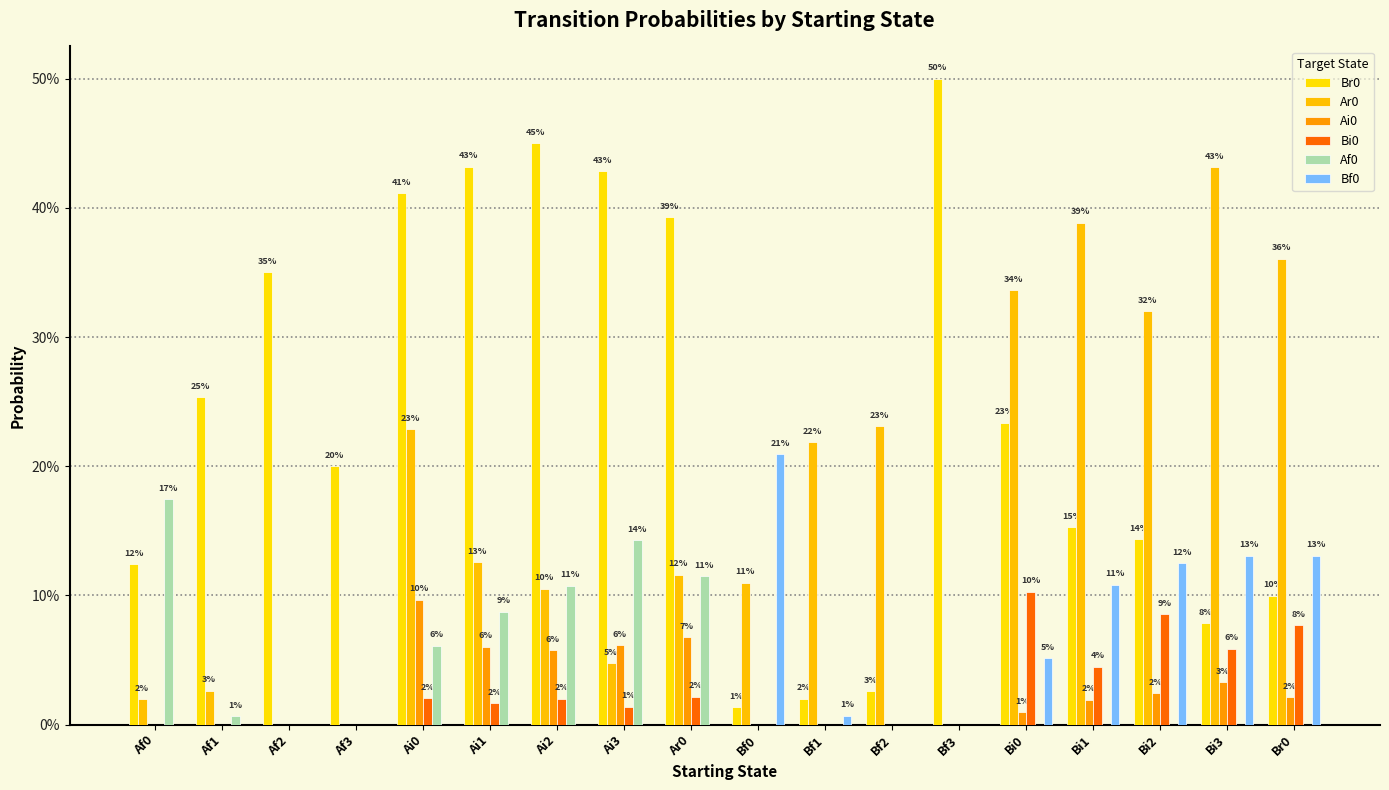

Are the bars horizontal?

No